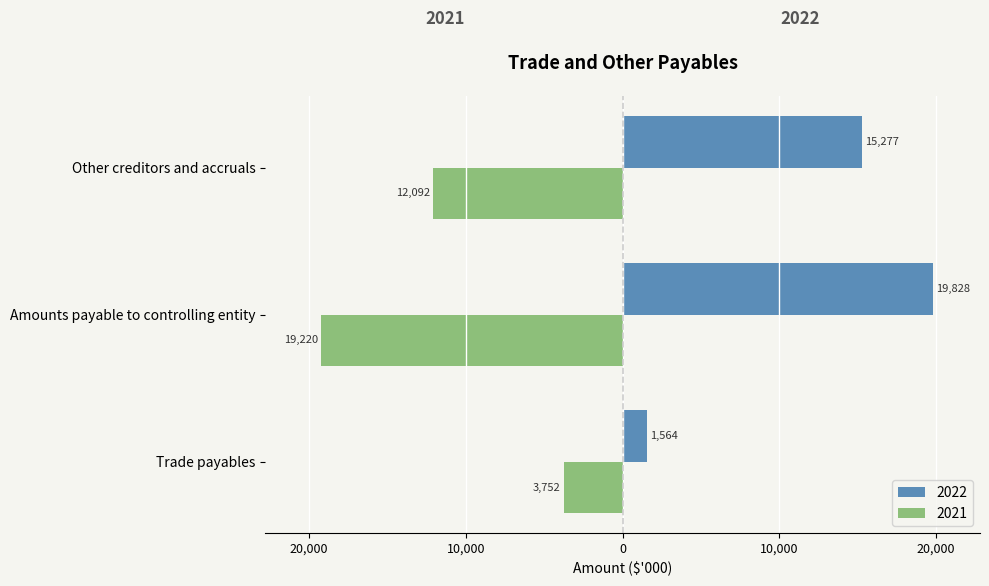

What are all the series names shown in the legend?

2022, 2021